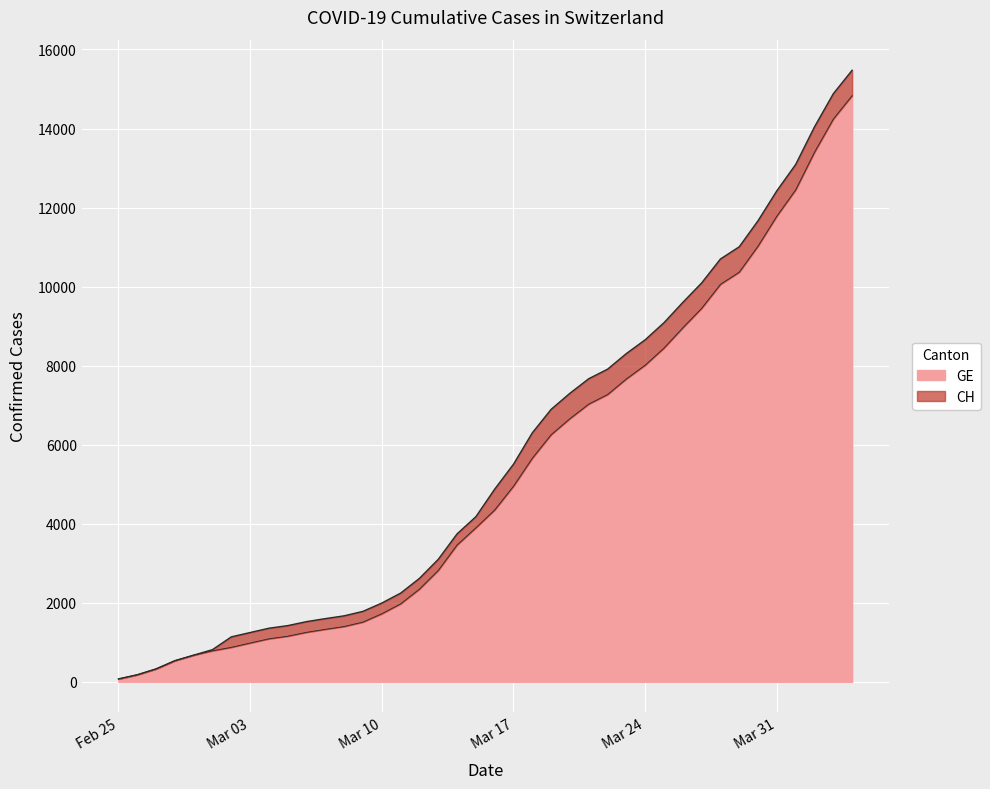

What is the lowest value of the CH series?

72